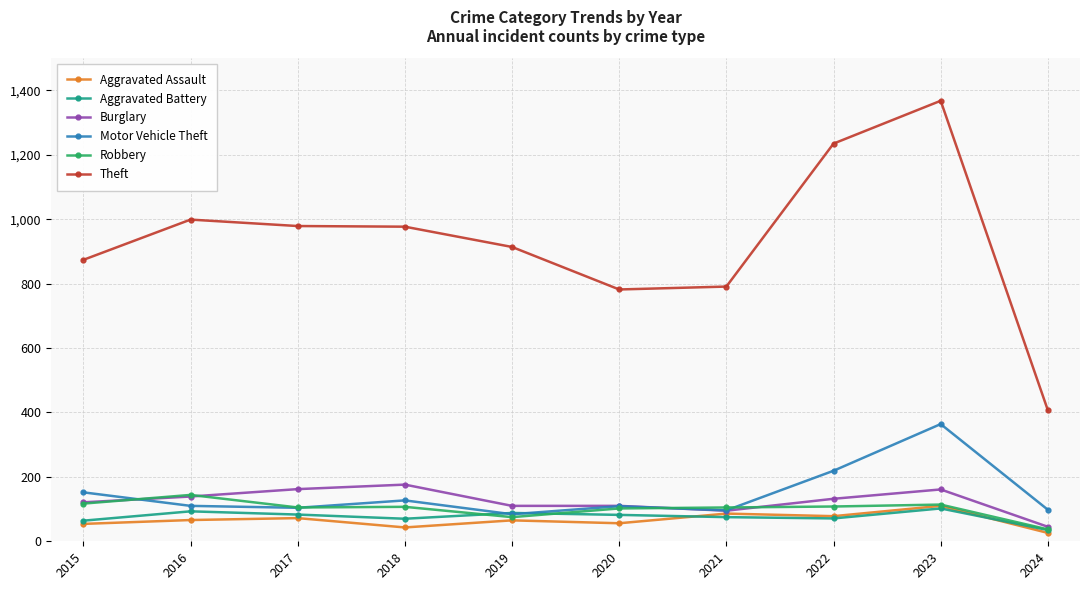

Is the value of Aggravated Assault at 2020 greater than the value of Theft at 2022?

No